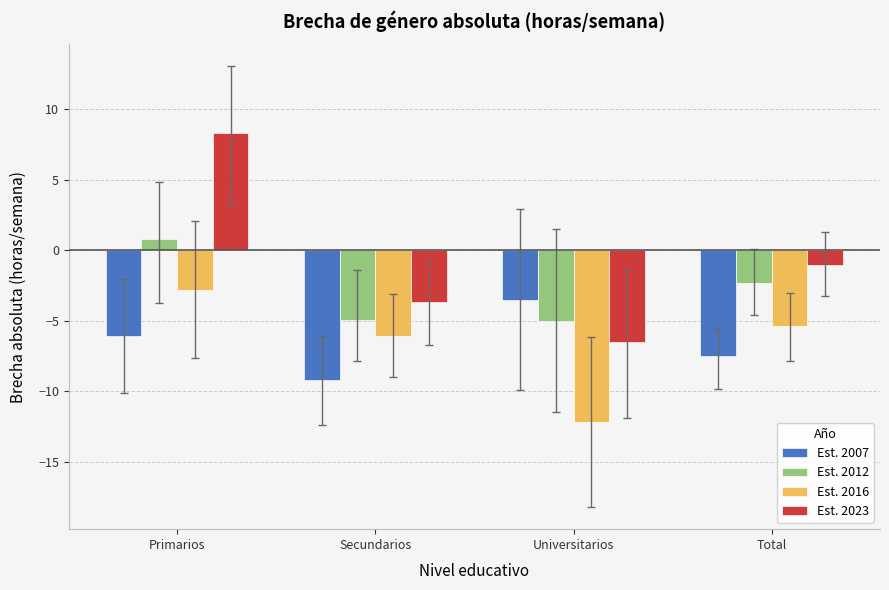

At which label is Est. 2023 closest to 0?

Total